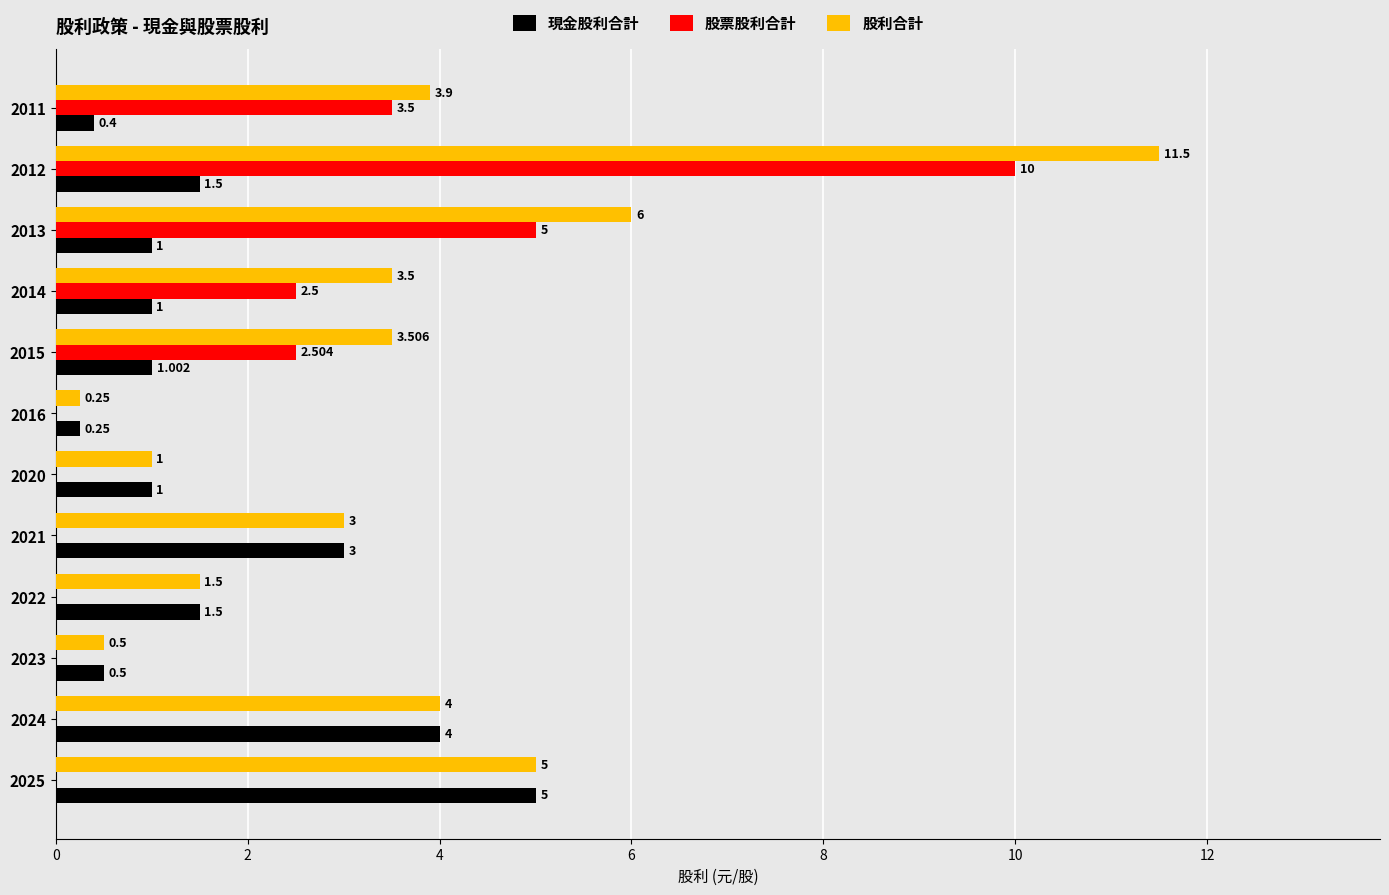

What is the sum of all 現金股利合計 values?

20.2